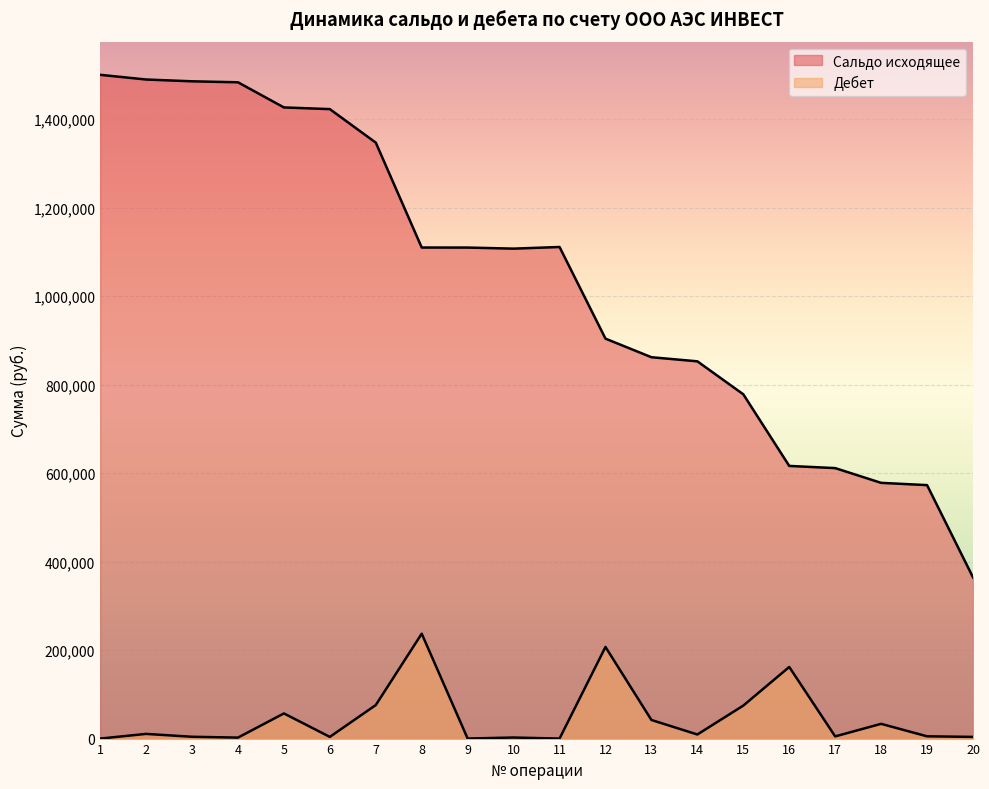

Rank the series by their average value, from highest to lowest.

Сальдо исходящее, Дебет